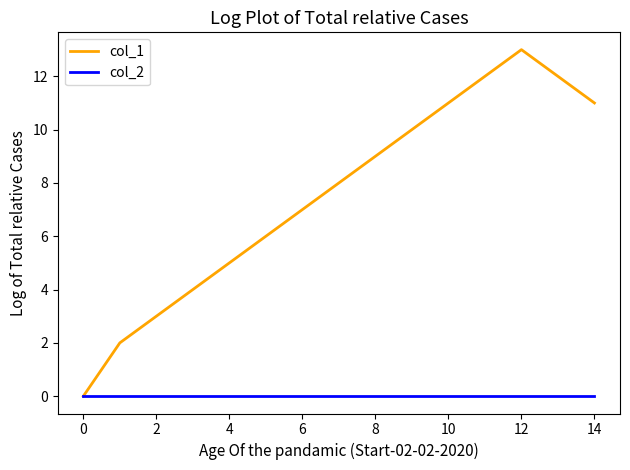

Reading left to right, extract all data points from this chart.

col_1: 0	2	3	4	5	6	7	8	9	10	11	12	13	12	11
col_2: 0	0	0	0	0	0	0	0	0	0	0	0	0	0	0